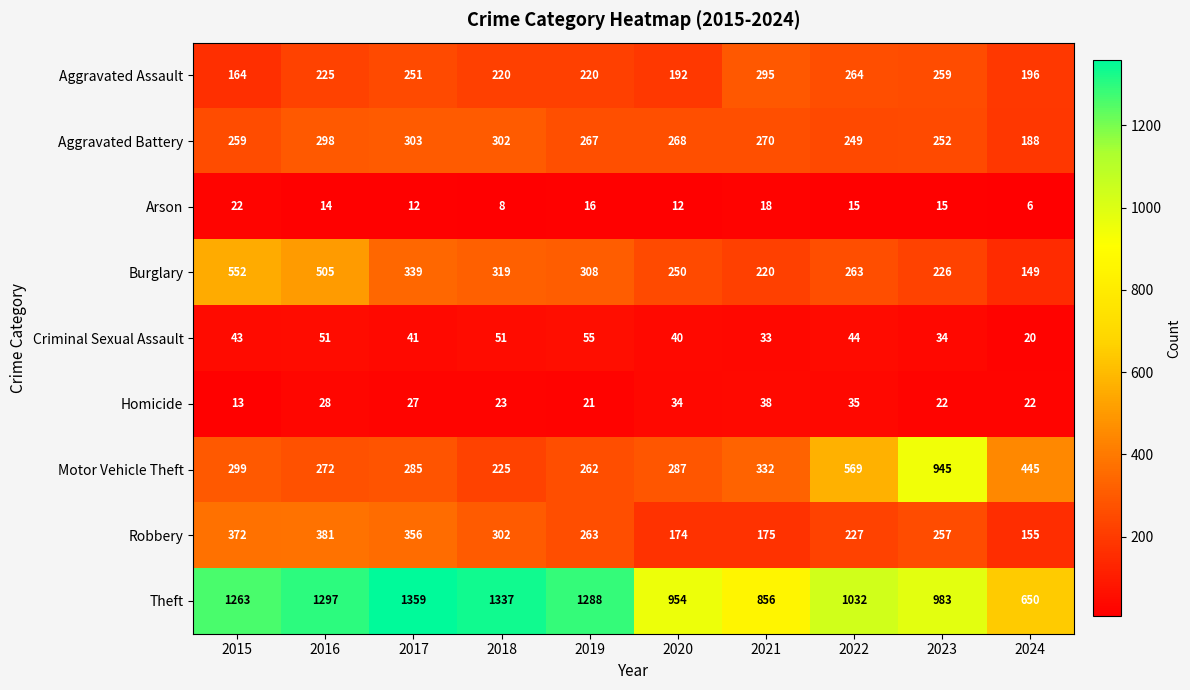

Rank the series at 2022 from highest to lowest value.

Theft, Motor Vehicle Theft, Aggravated Assault, Burglary, Aggravated Battery, Robbery, Criminal Sexual Assault, Homicide, Arson